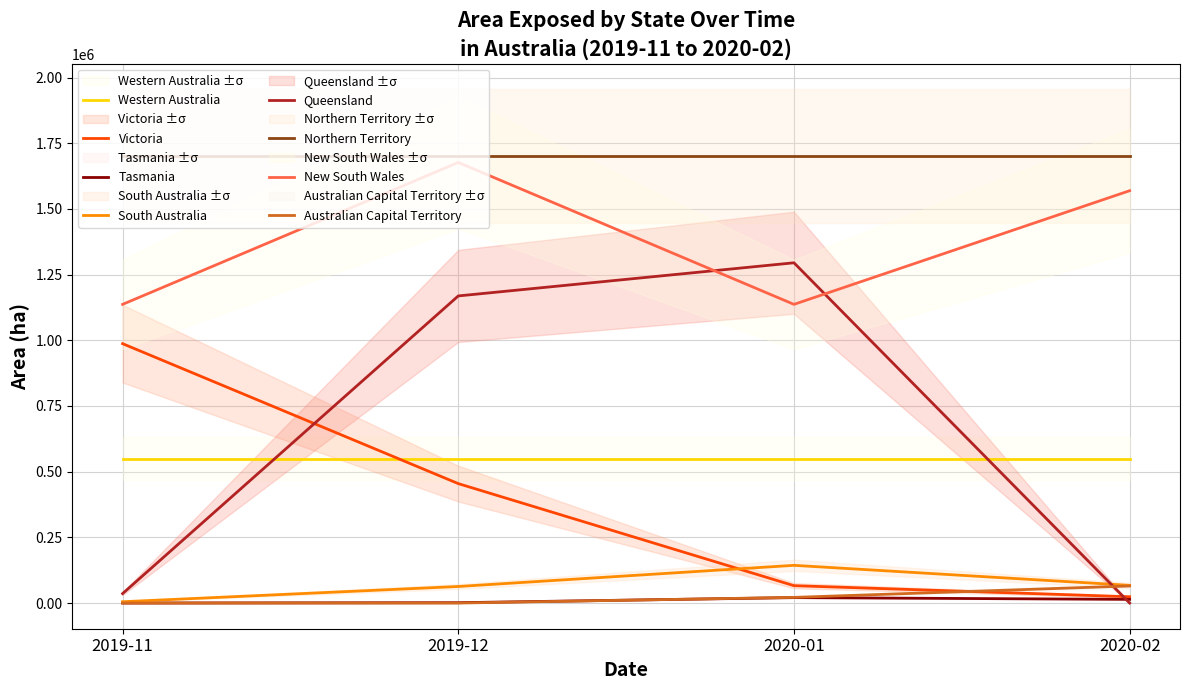

How many values in the Australian Capital Territory series are below 21520?

2